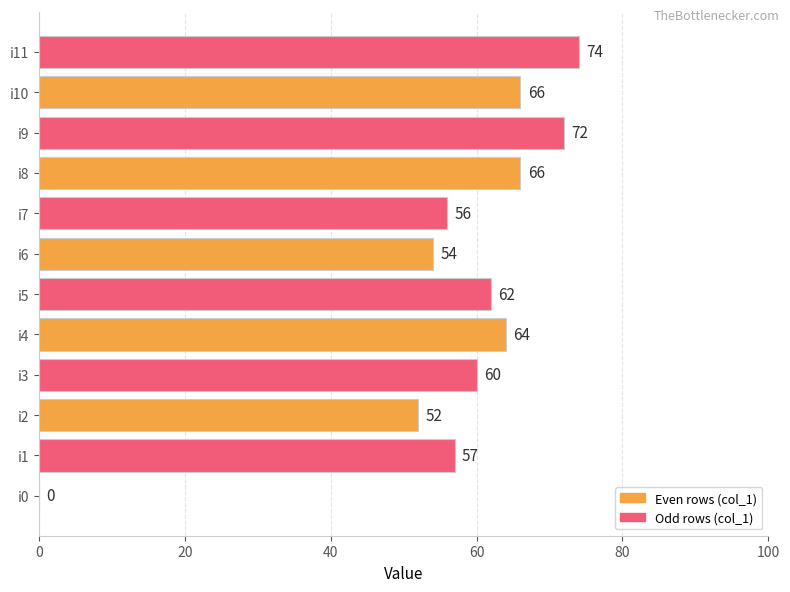

The value at i4 is 84. True or false?

False